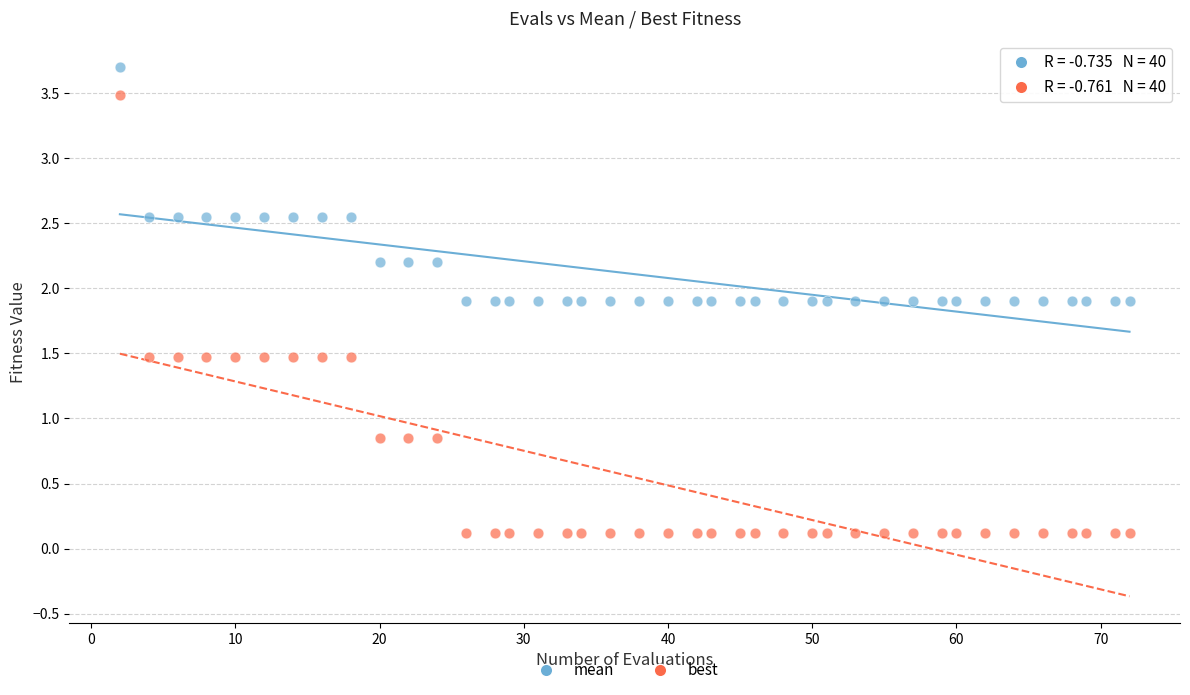

What is the X range (max minus min) for the scatter plot?

70.0